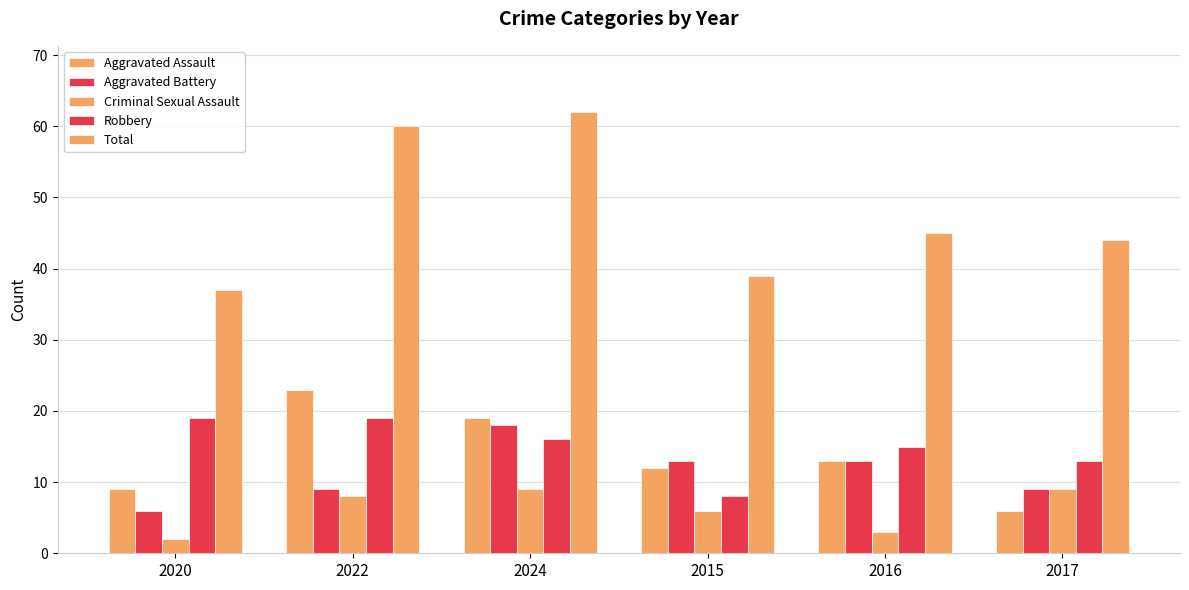

How many groups of bars are there?

6